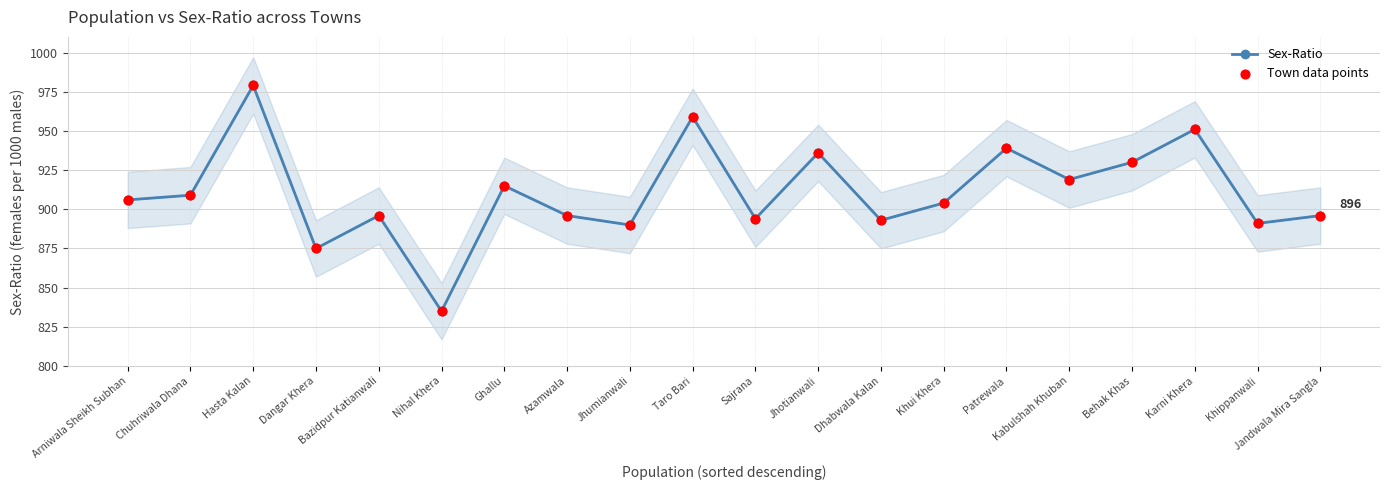

What are all the series names shown in the legend?

Sex-Ratio, Town data points